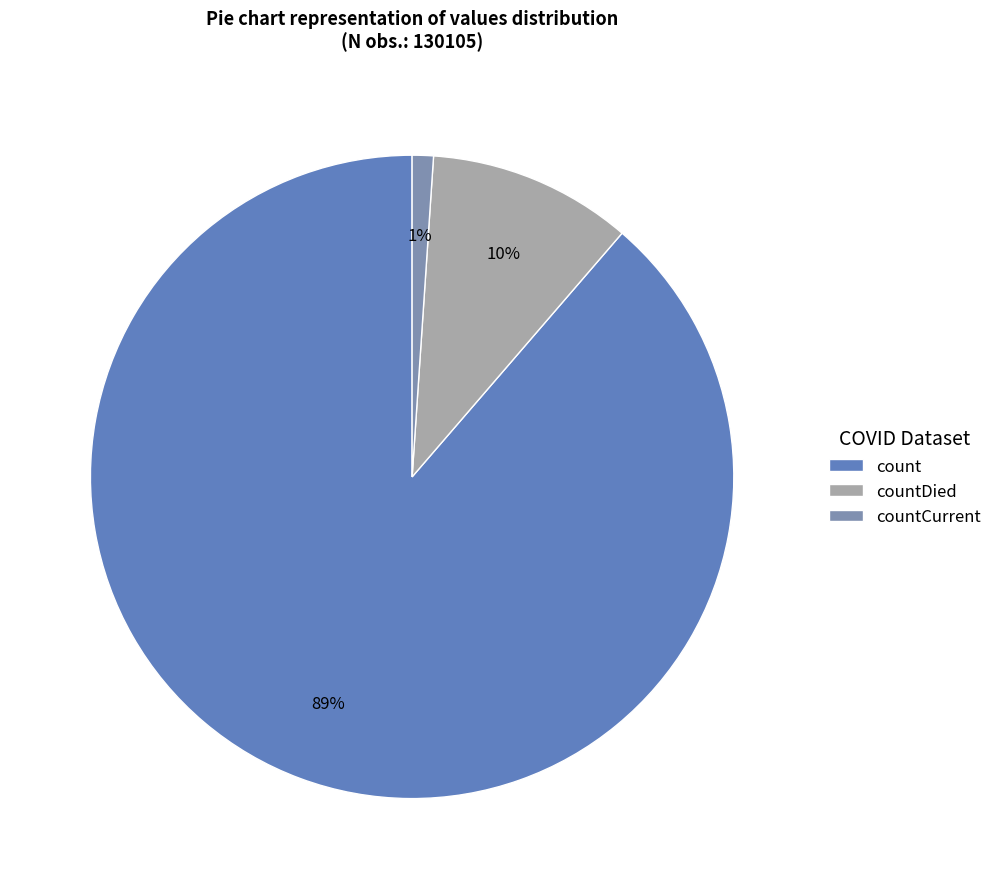

What is the total percentage of count and countDied?

98.9%